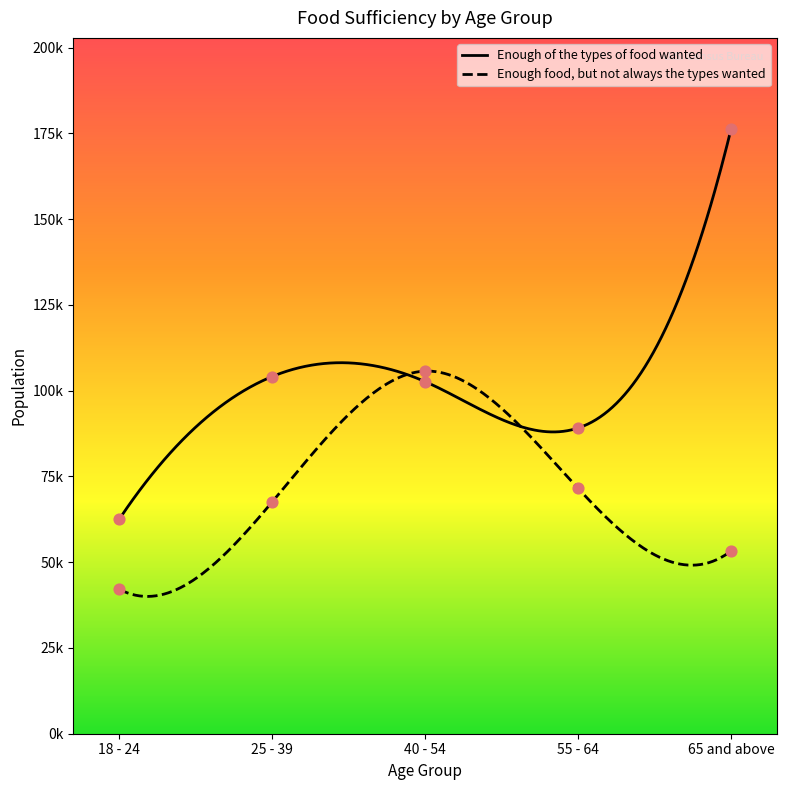

Which series has the widest spread of Y values?

Enough of the types of food wanted